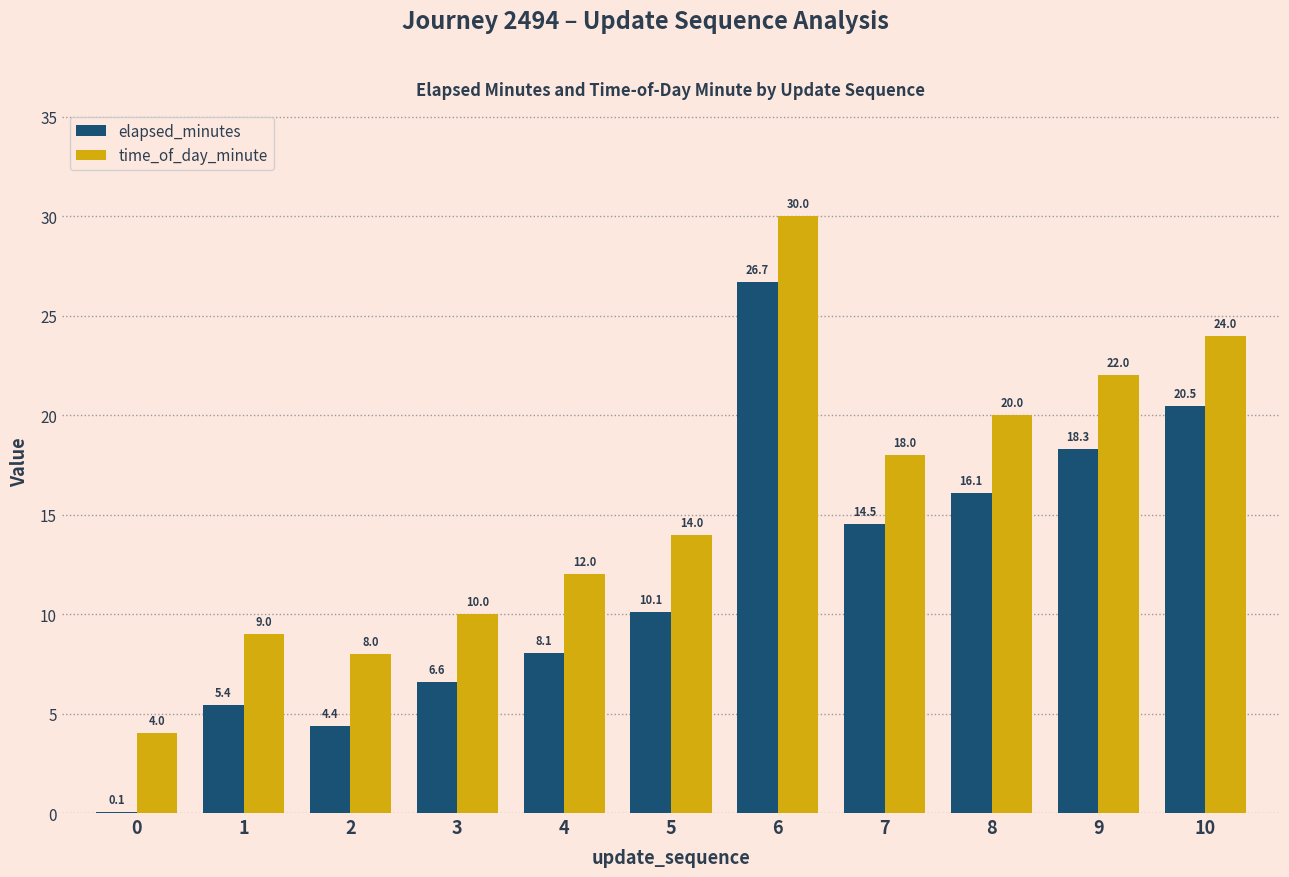

Is it true that time_of_day_minute equals 16.6 at 3?

False